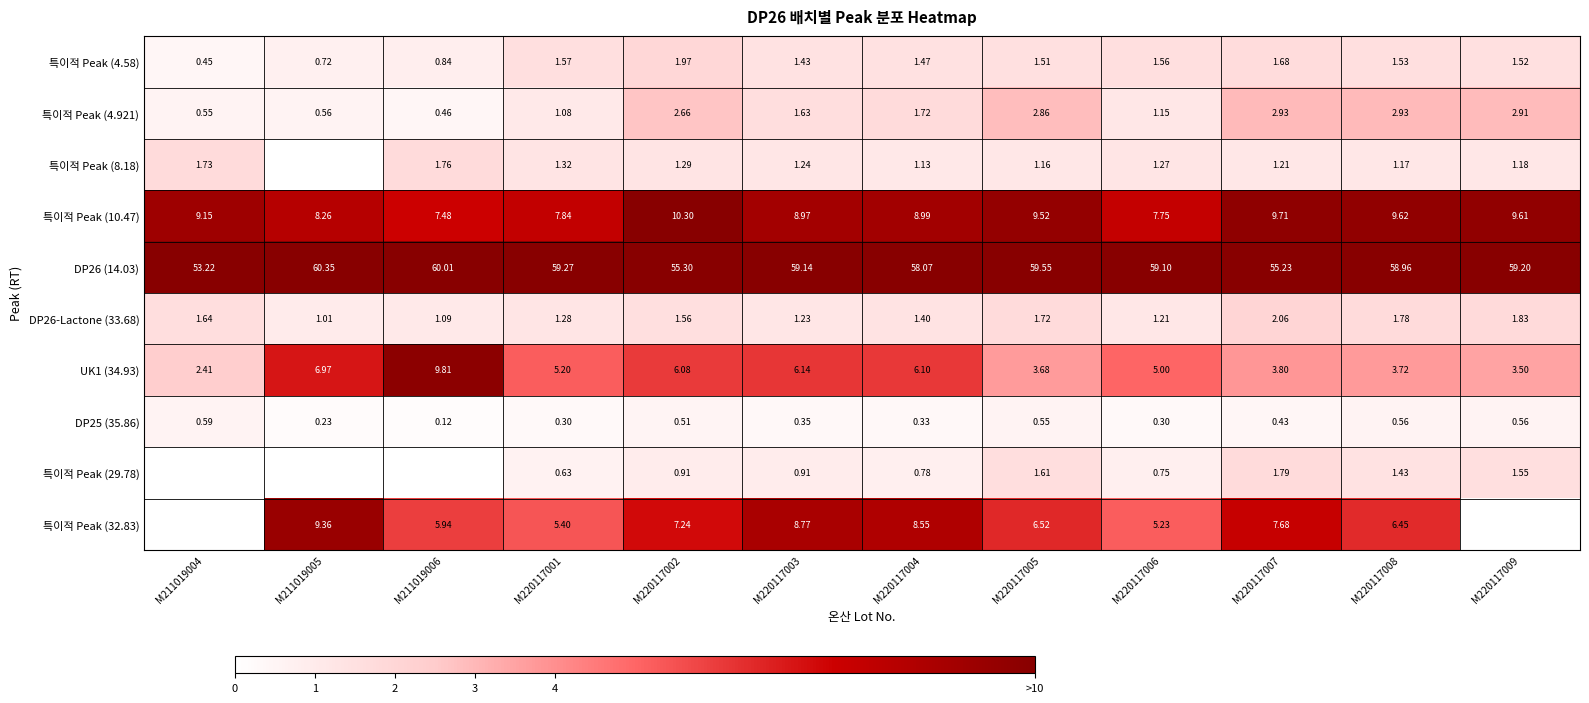

Read the 특이적 Peak (32.83) value at M220117002.

7.2